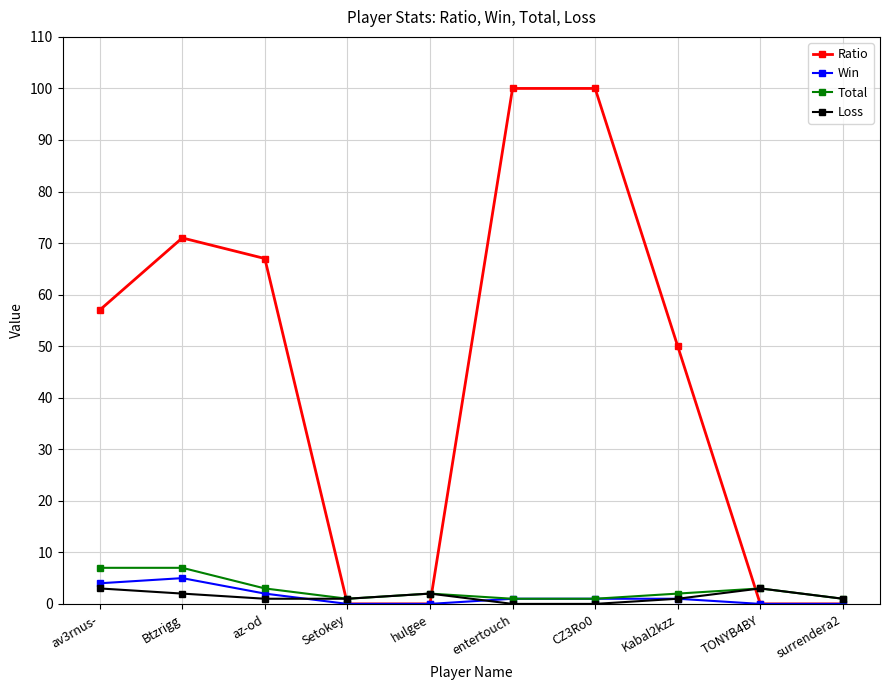

Is it true that Win equals 0 at hulgee?

True